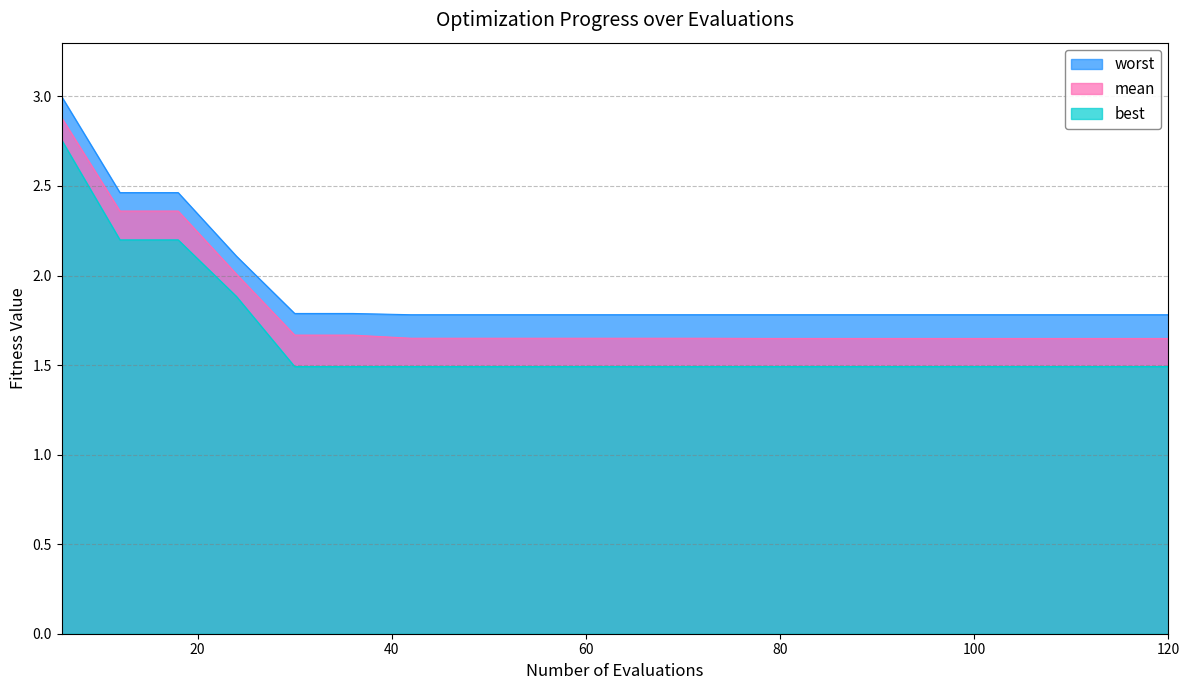

What is the difference between the maximum and second lowest values in the mean series?

1.2